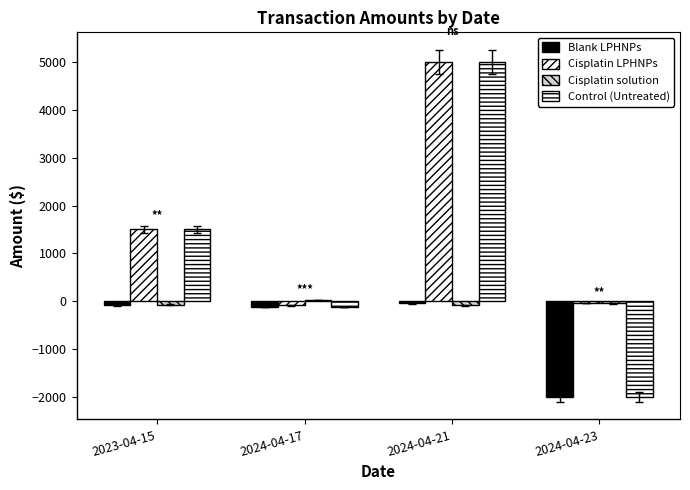

Reading right to left, list all the values displayed in this chart.

Blank LPHNPs: 2024-04-23=-2000.0	2024-04-21=-45.0	2024-04-17=-120.3	2023-04-15=-89.5
Cisplatin LPHNPs: 2024-04-23=-35.0	2024-04-21=5000.0	2024-04-17=-85.2	2023-04-15=1500.0
Cisplatin solution: 2024-04-23=-45.0	2024-04-21=-89.5	2024-04-17=20.0	2023-04-15=-70.0
Control (Untreated): 2024-04-23=-2000.0	2024-04-21=5000.0	2024-04-17=-120.3	2023-04-15=1500.0